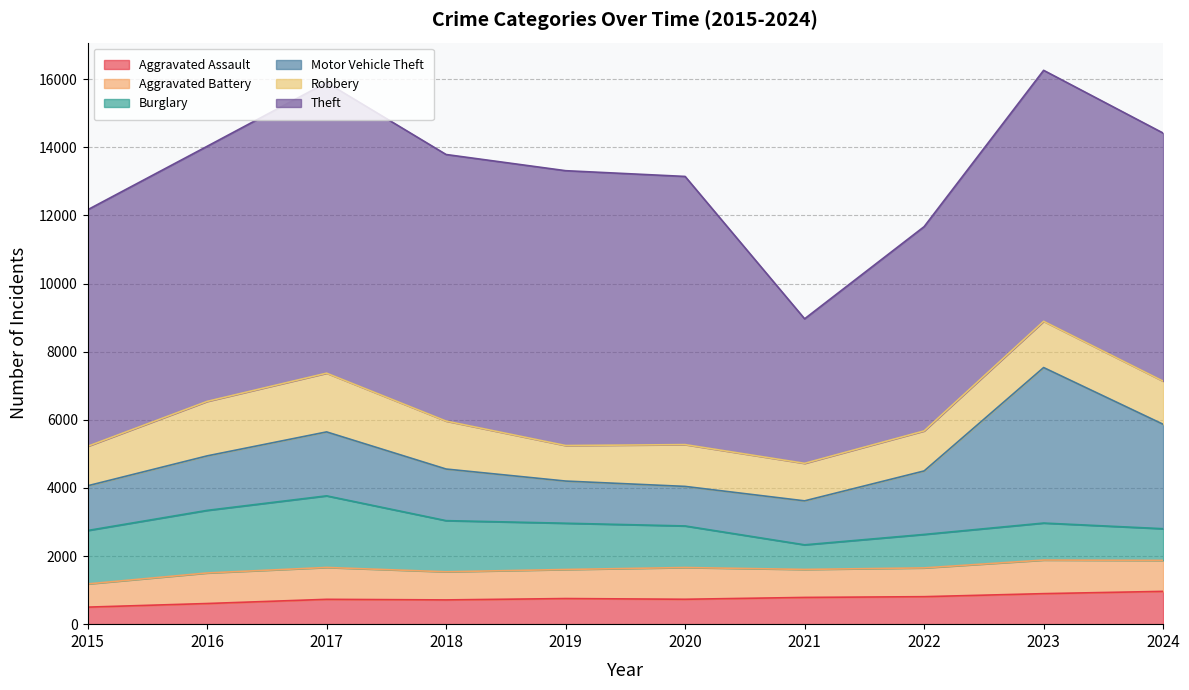

Reading left to right, transcribe all the data shown in this chart.

Aggravated Assault: 2015=500	2016=606	2017=729	2018=712	2019=752	2020=731	2021=785	2022=807	2023=896	2024=963
Aggravated Battery: 2015=681	2016=897	2017=936	2018=826	2019=853	2020=932	2021=822	2022=845	2023=986	2024=909
Burglary: 2015=1568	2016=1837	2017=2102	2018=1501	2019=1358	2020=1220	2021=722	2022=982	2023=1086	2024=930
Motor Vehicle Theft: 2015=1313	2016=1600	2017=1877	2018=1515	2019=1238	2020=1161	2021=1291	2022=1864	2023=4565	2024=3066
Robbery: 2015=1158	2016=1599	2017=1724	2018=1408	2019=1043	2020=1227	2021=1101	2022=1175	2023=1358	2024=1266
Theft: 2015=6944	2016=7488	2017=8530	2018=7825	2019=8068	2020=7872	2021=4243	2022=5996	2023=7367	2024=7282